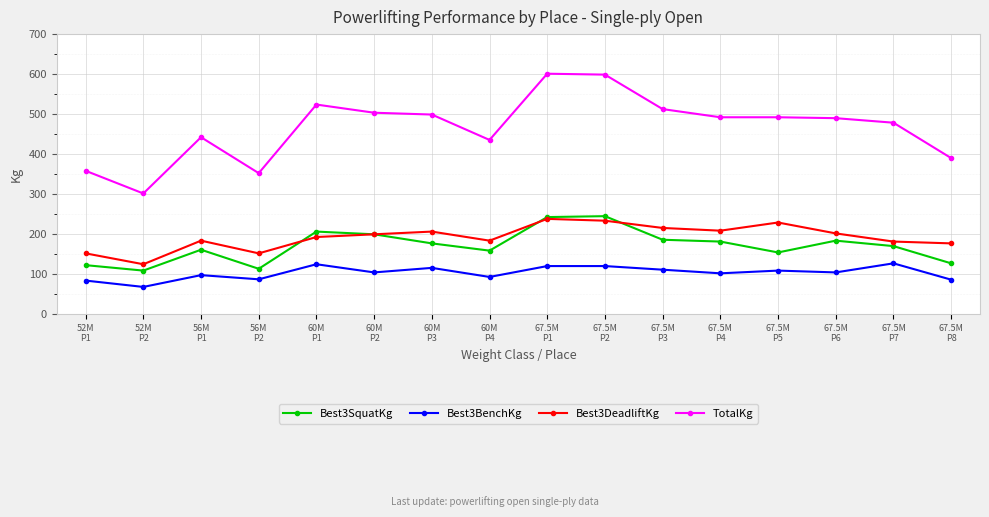

Which series has the largest total across all categories?

TotalKg